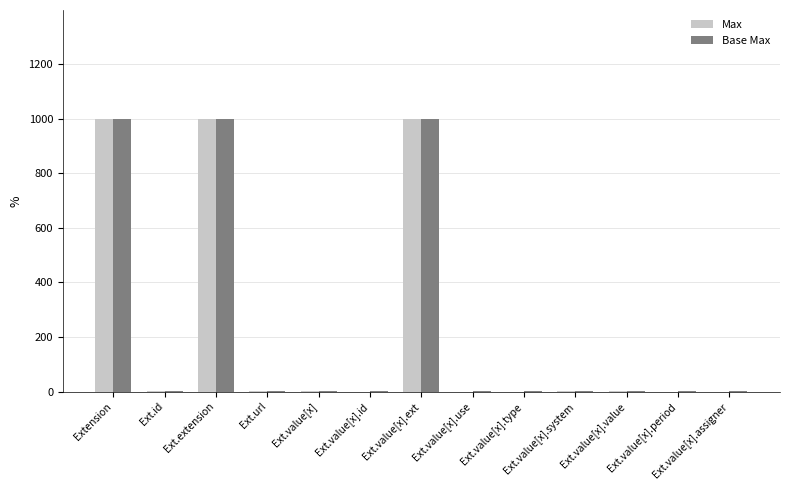

What are all the series names shown in the legend?

Max, Base Max